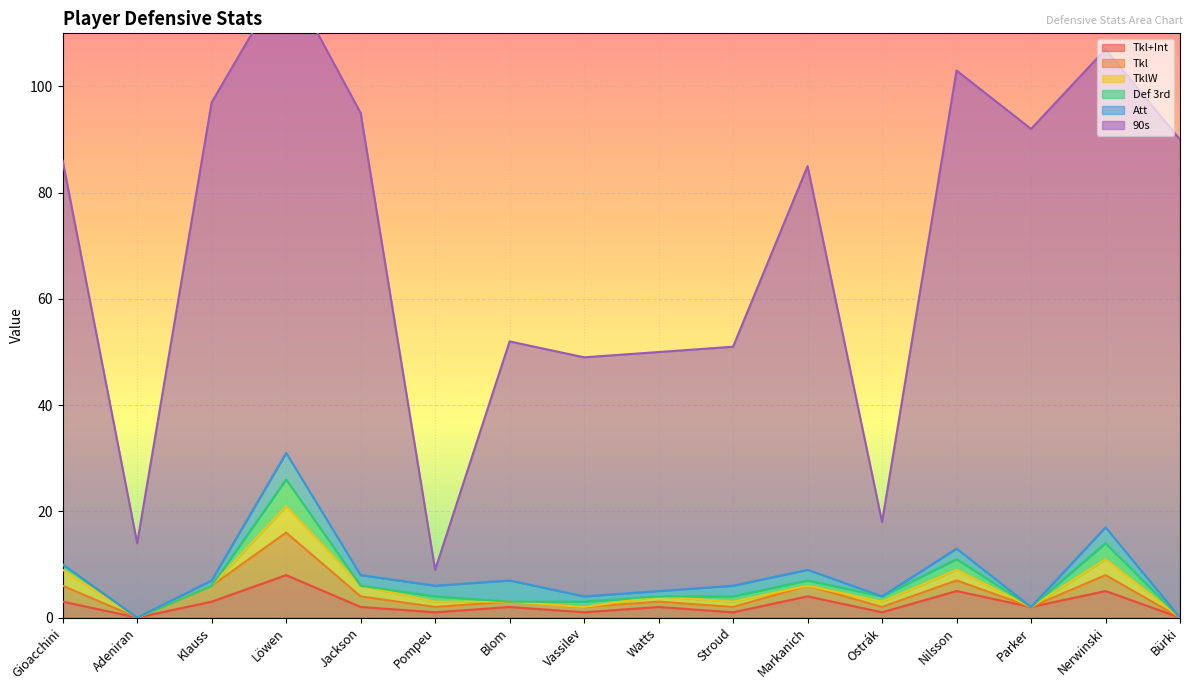

At how many categories does at least one series exceed 69?

9